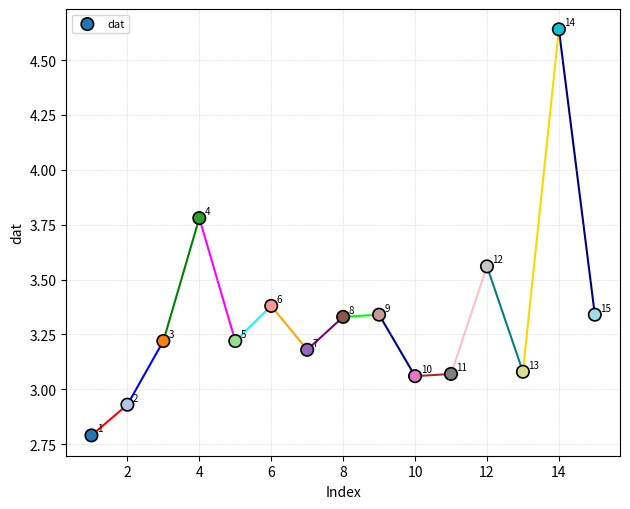

What is the range of X values (max minus min)?

14.0